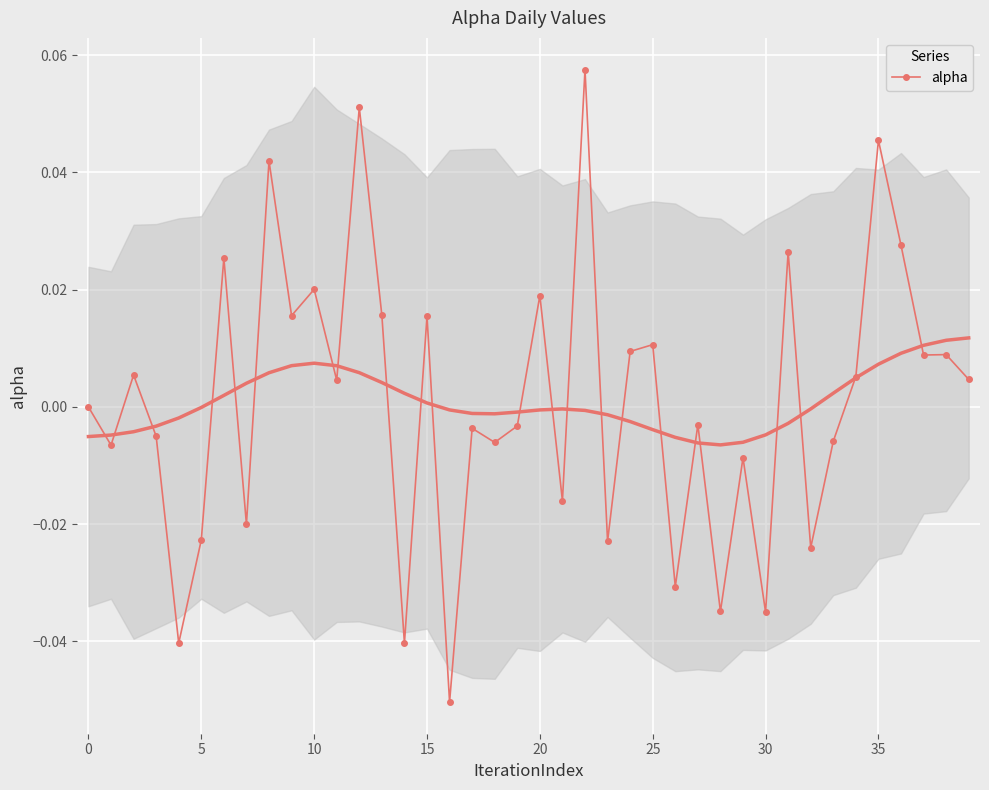

What is the difference between the maximum and second lowest values?

0.1